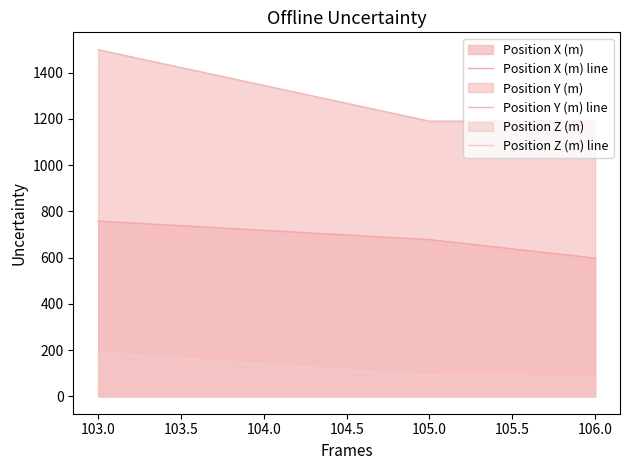

What is the difference between the maximum and minimum values in the Position Z (m) line series?

100